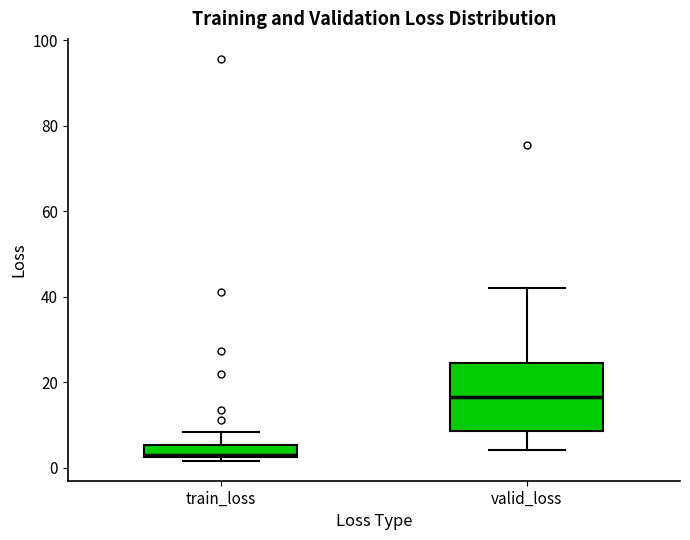

Which box's median line is the highest?

valid_loss